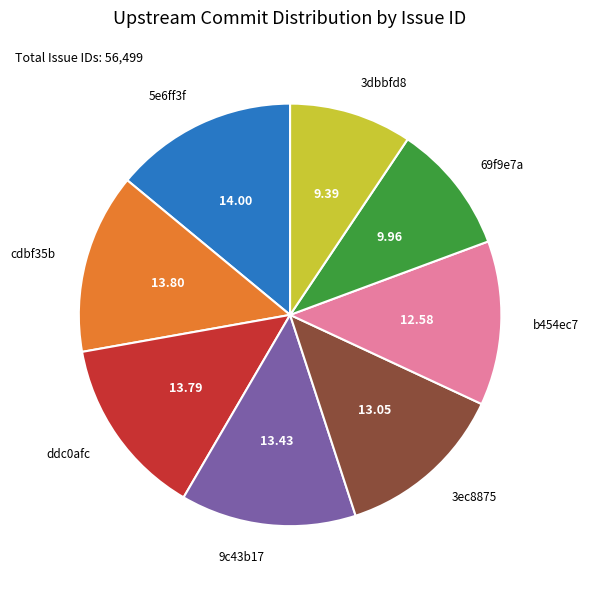

Is there a majority slice in this chart?

No